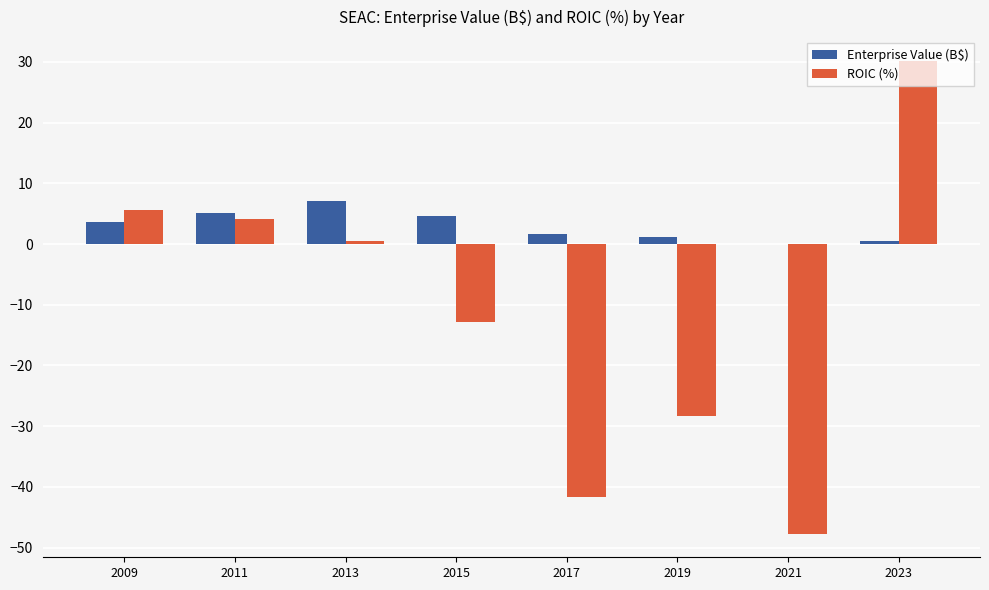

What is the total value across all series at 2019?

-27.2